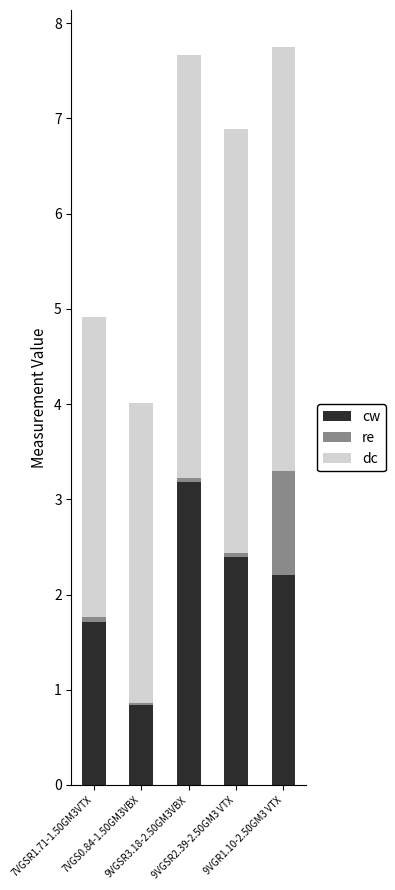

At which label is cw closest to 2?

9VGR1.10-2.50GM3 VTX